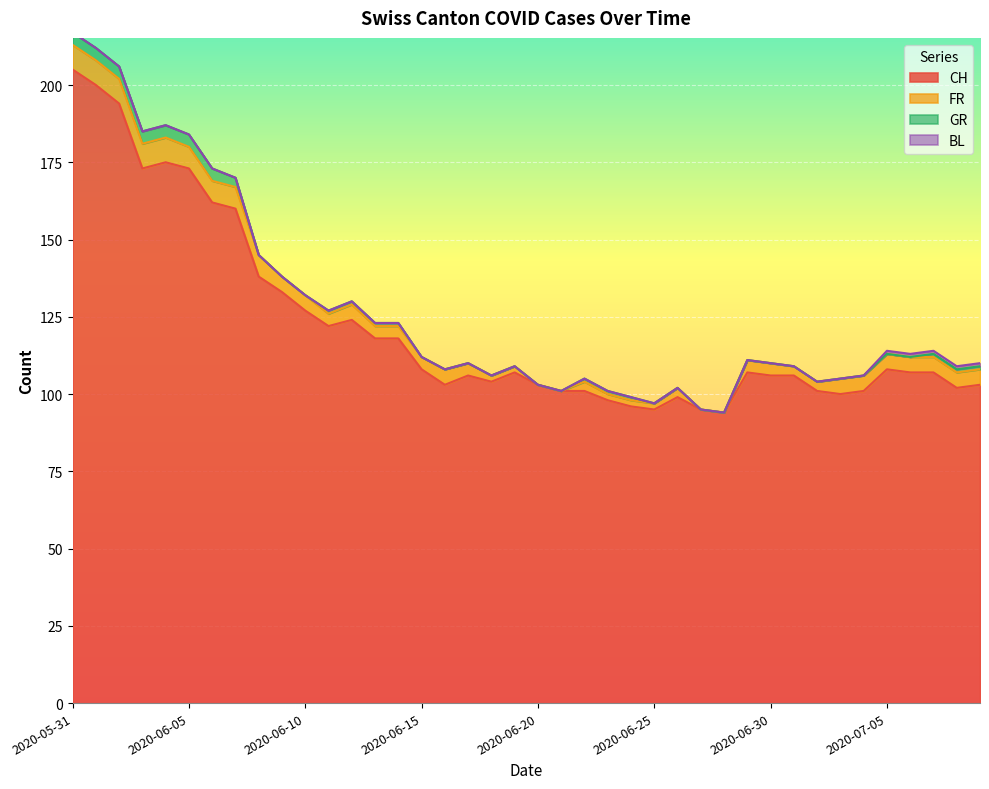

True or false: GR has more than 2 points higher than both neighbors.

False